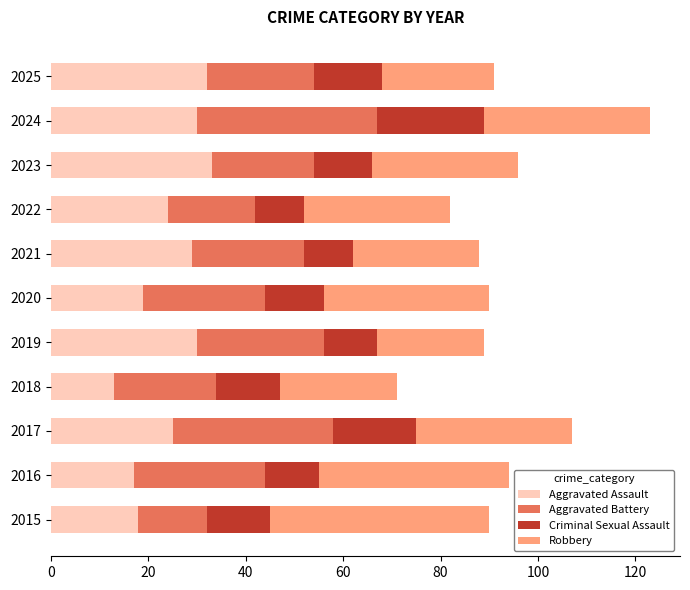

The value of Aggravated Assault at 2021 is 43. True or false?

False